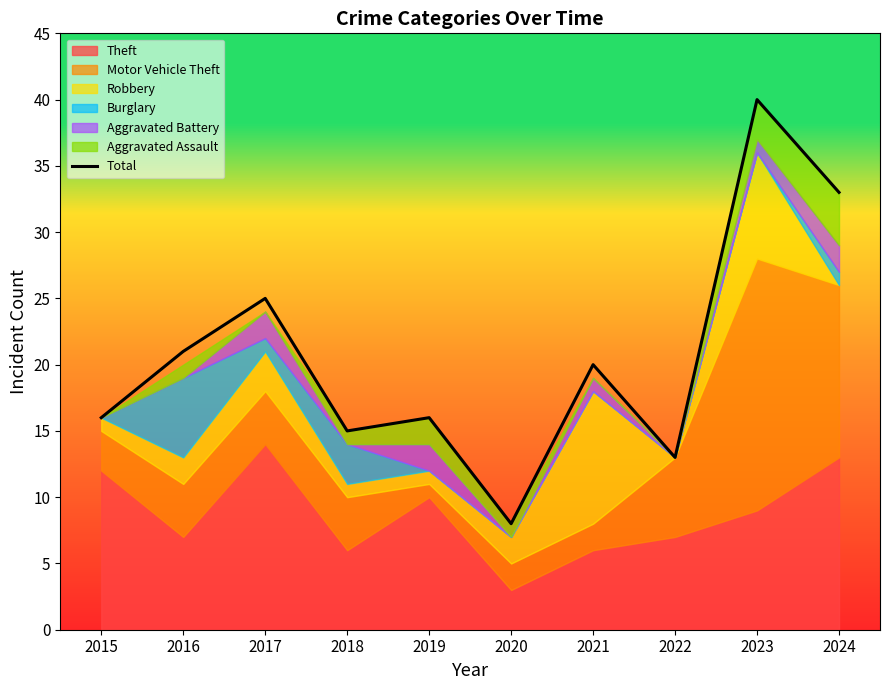

What is the difference between the values at 2015 and 2023?

24